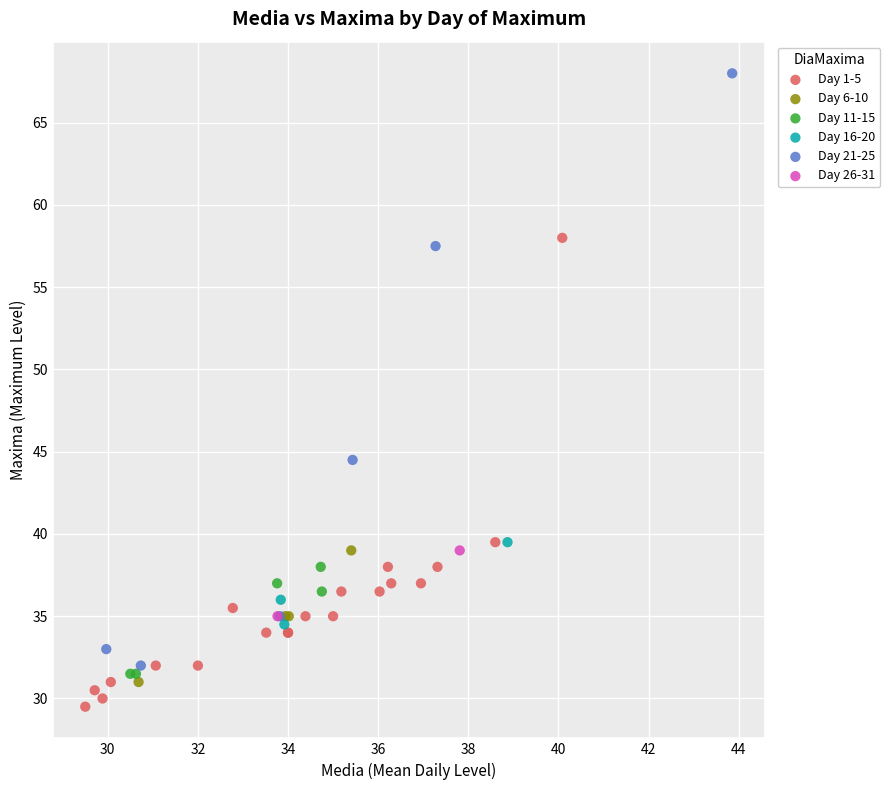

Which series reaches the minimum Y coordinate?

Day 1-5